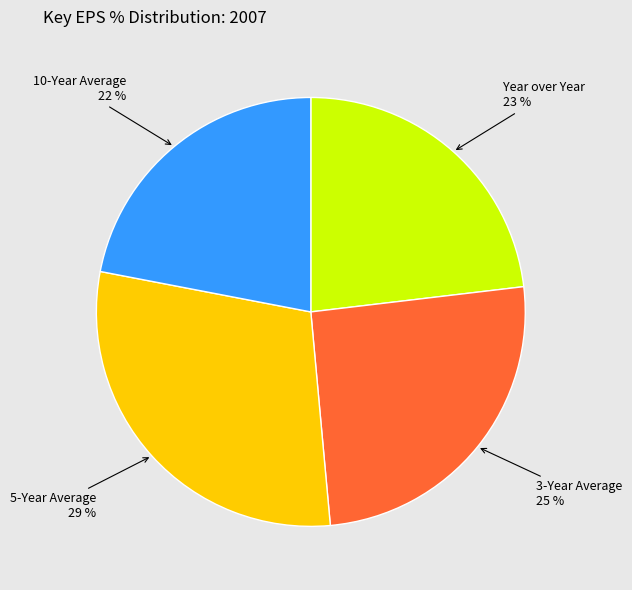

How many segments does this pie chart have?

4